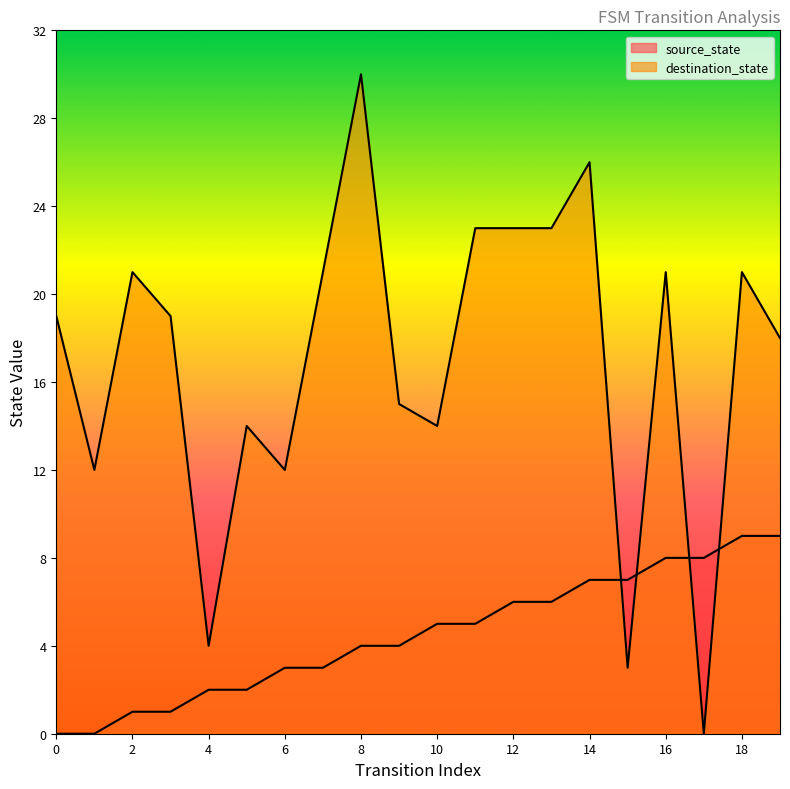

The value of source_state at 9 is 6. True or false?

False